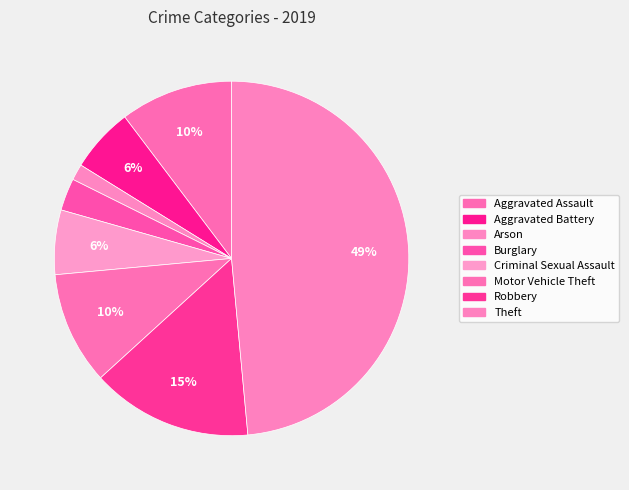

How many slices are in this pie chart?

8